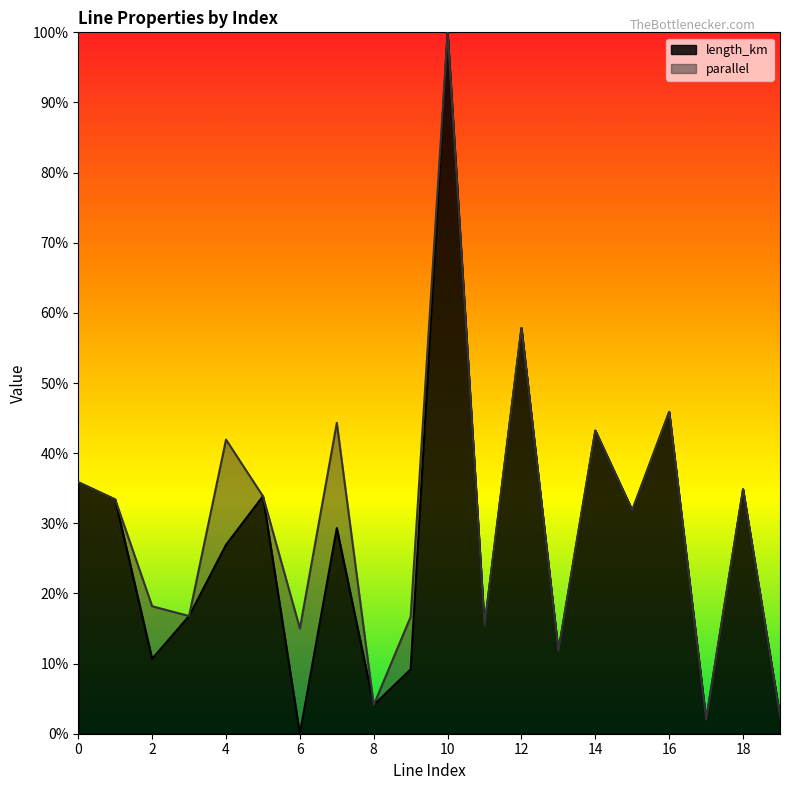

How many points are lower than both their immediate neighbors (excluding endpoints)?

7